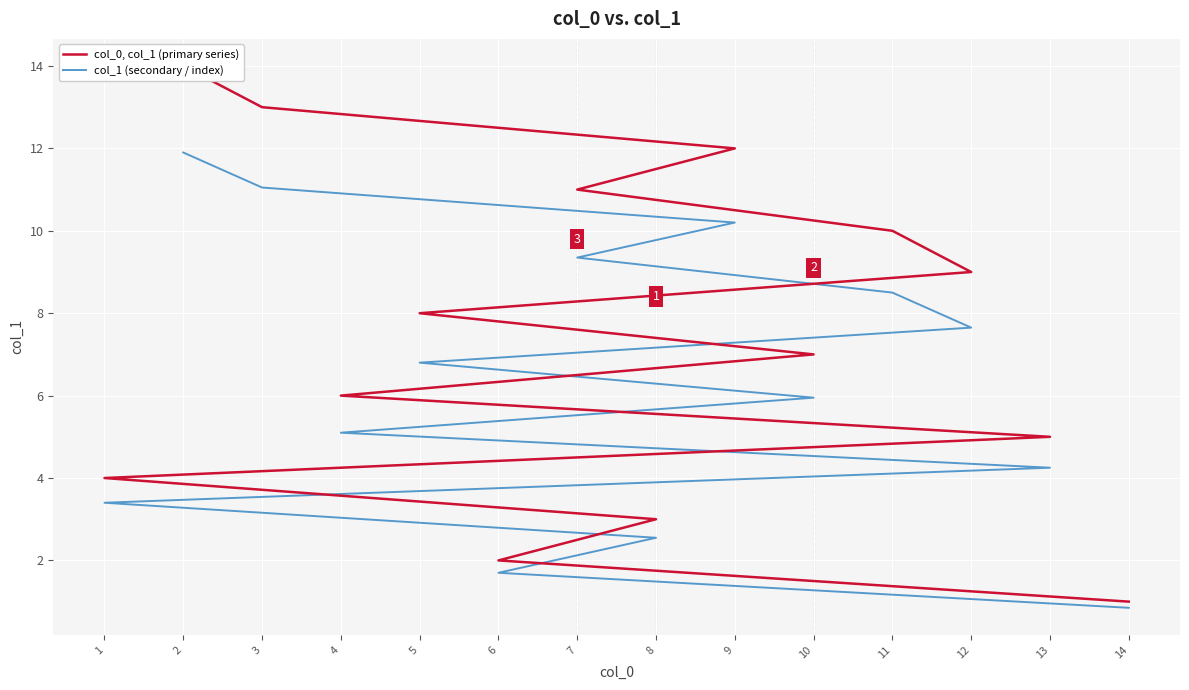

The value of col_0, col_1 (primary series) at 10 is 7.0. True or false?

True